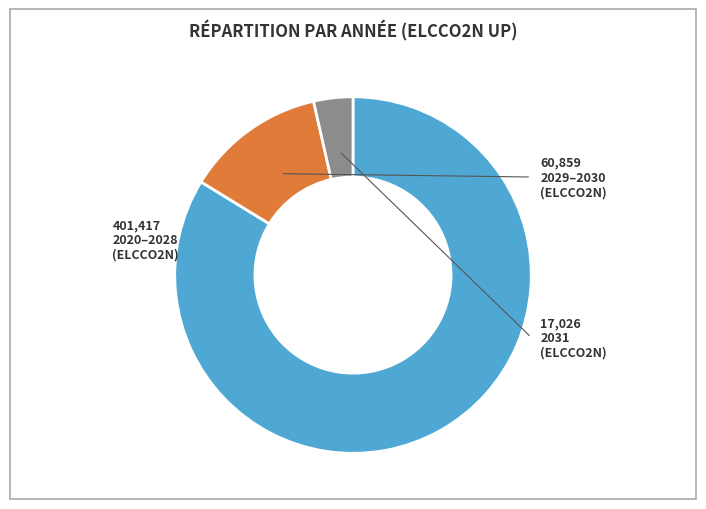

Is there any slice that represents more than half of the pie?

Yes